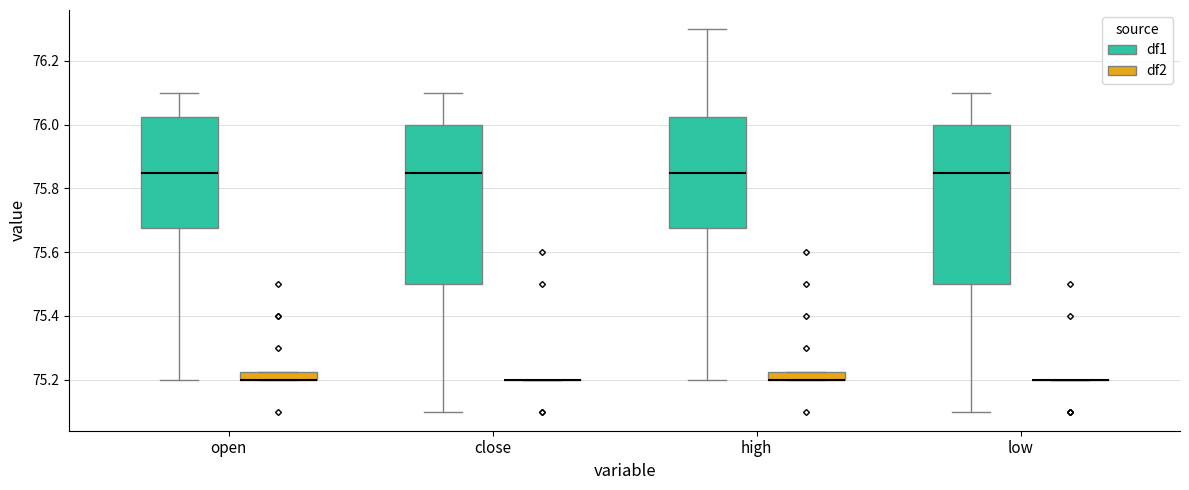

Where is the lower edge of the box for high (df2) on the y-axis? The values are not printed on the chart, so give them approximately, as read against the axis.

75.20